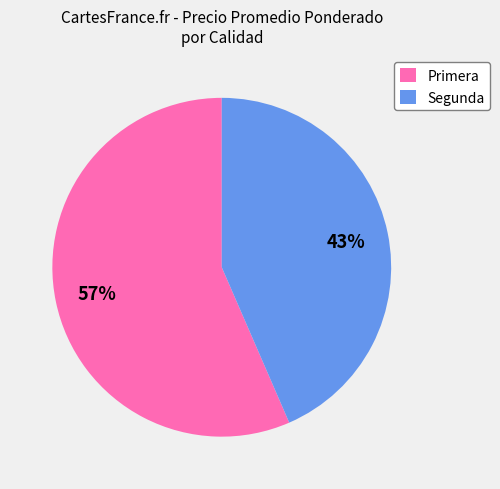

Count the number of slices in the pie.

2